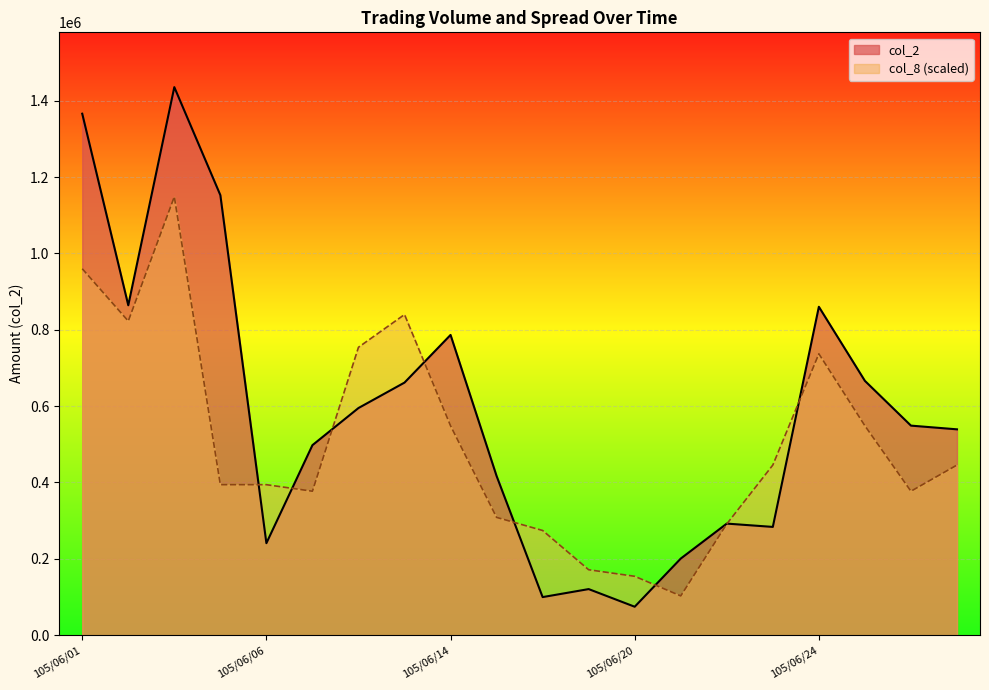

After their last crossing, which series has the higher values: col_8 or col_2?

col_2